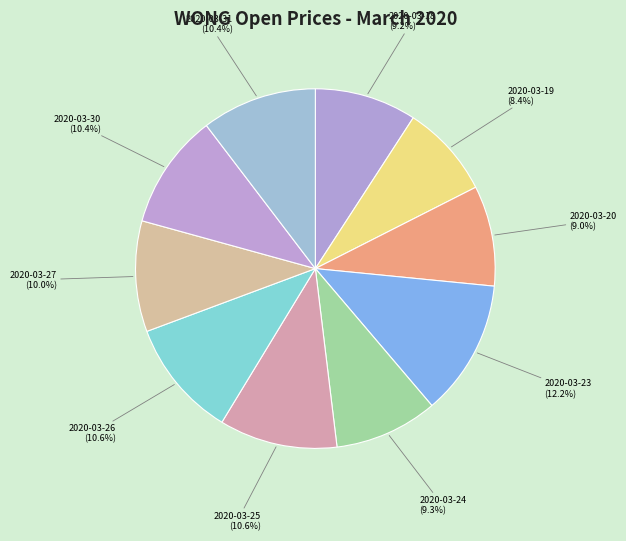

What percentage is the 2020-03-20 slice, to the nearest percent?

9%